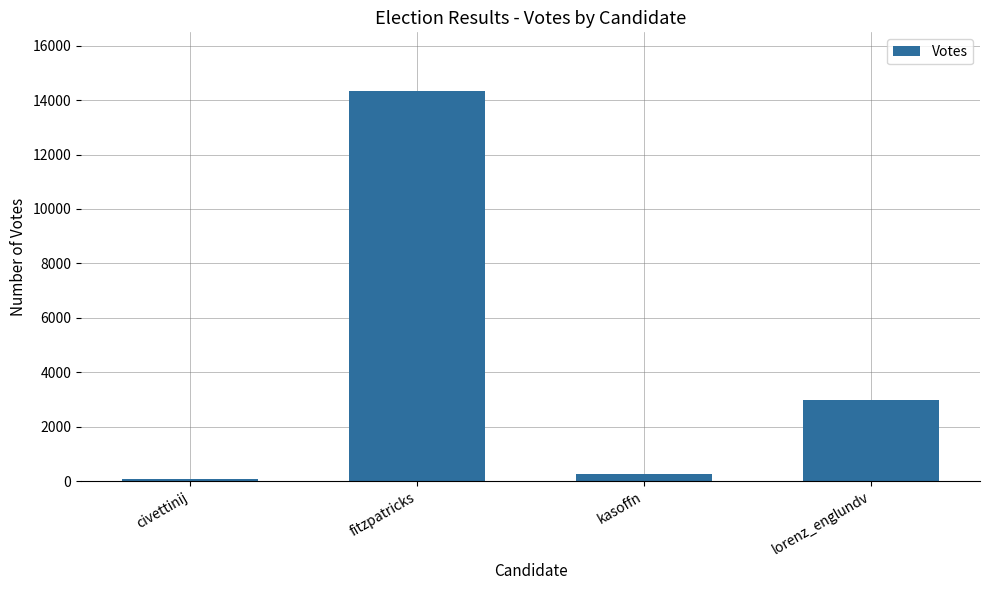

Does the chart contain stacked bars?

No